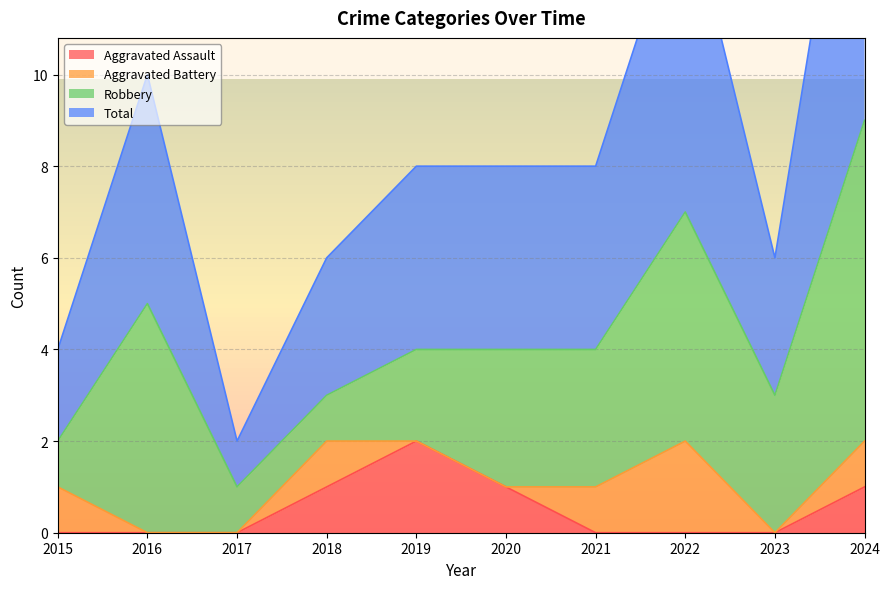

What is the difference between the Aggravated Assault values at 2023 and 2024?

1